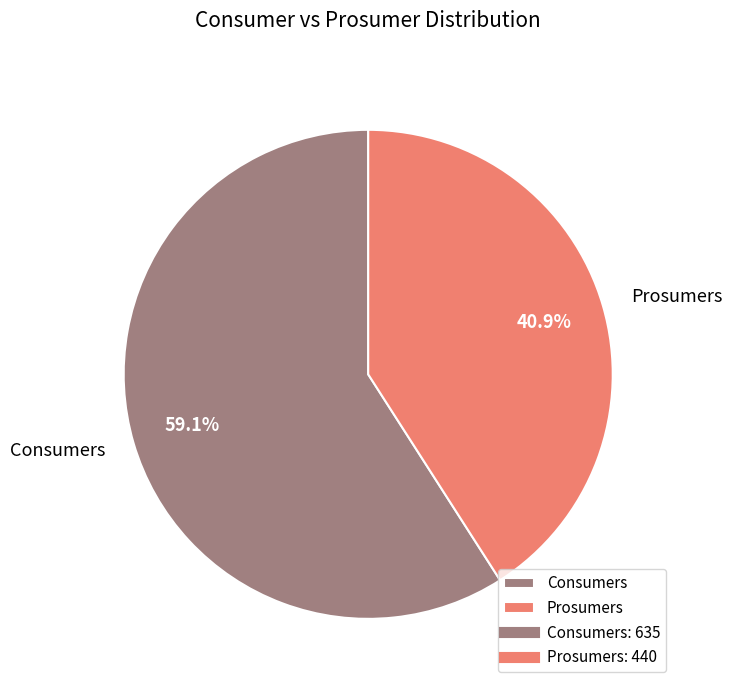

To the nearest percent, what portion does Consumers represent?

59%